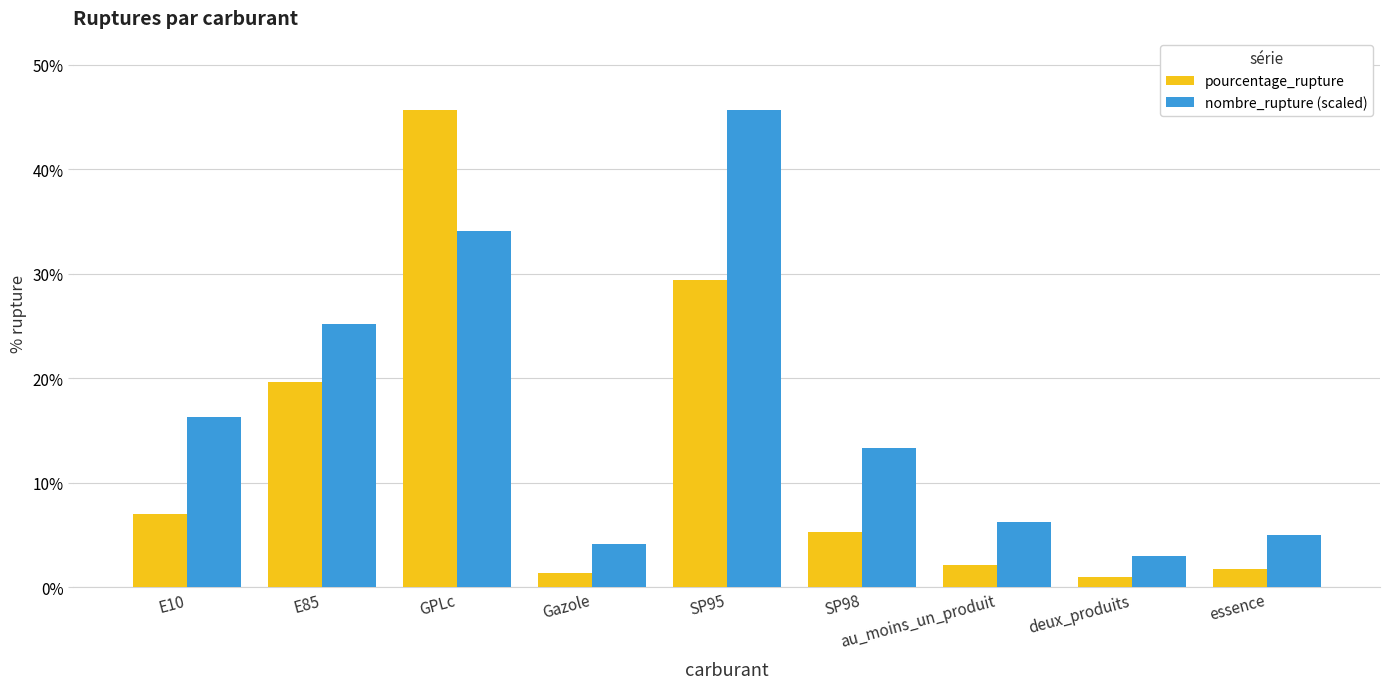

How many data points in pourcentage_rupture are less than 5?

4